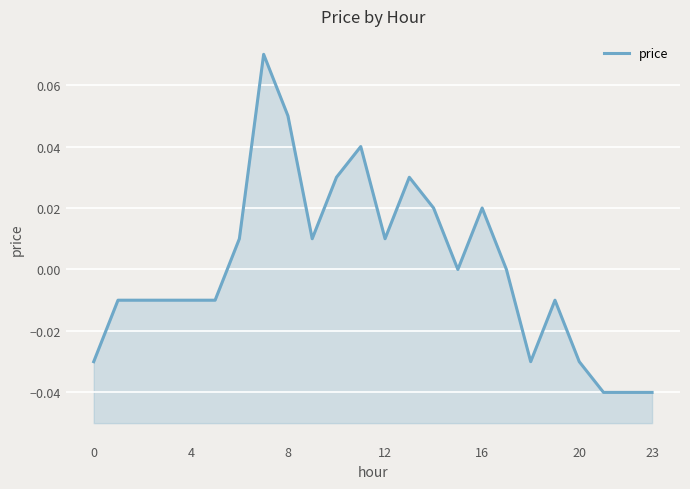

Is it true that the value at 21 is -0.1?

False